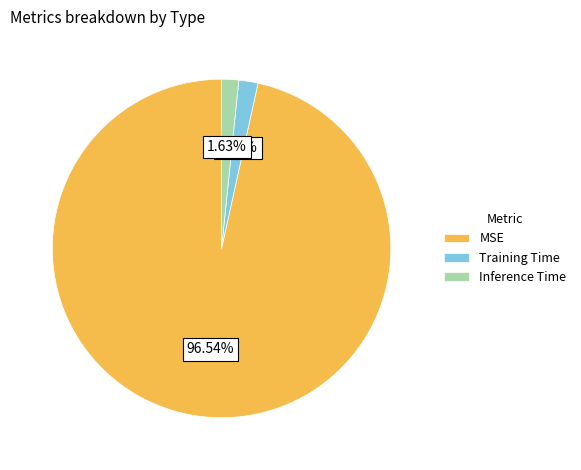

The MSE slice represents 83% of the pie. True or false?

False